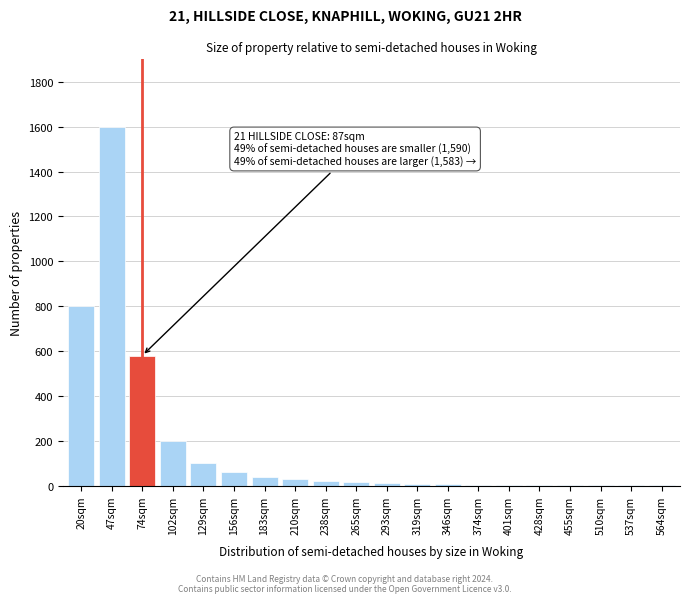

What is the sum of all values?

3489